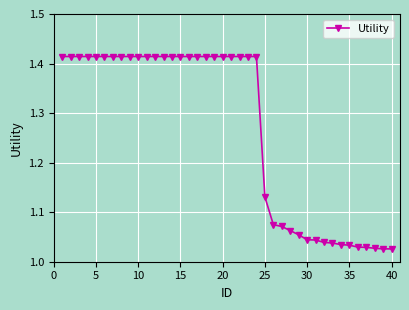

What is the difference between the second highest and second lowest values?

0.4